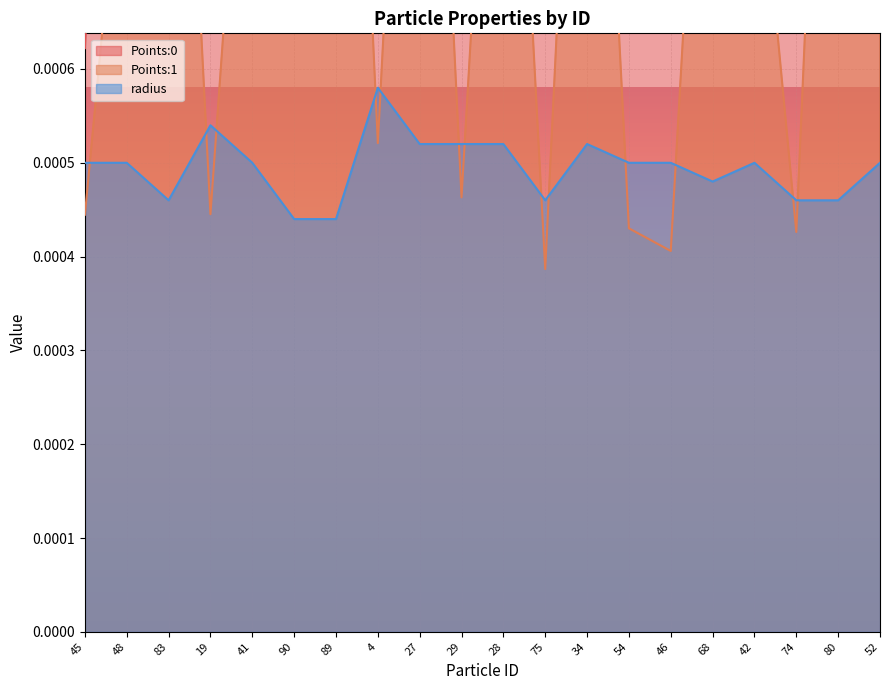

How many lines are shown in the chart?

3